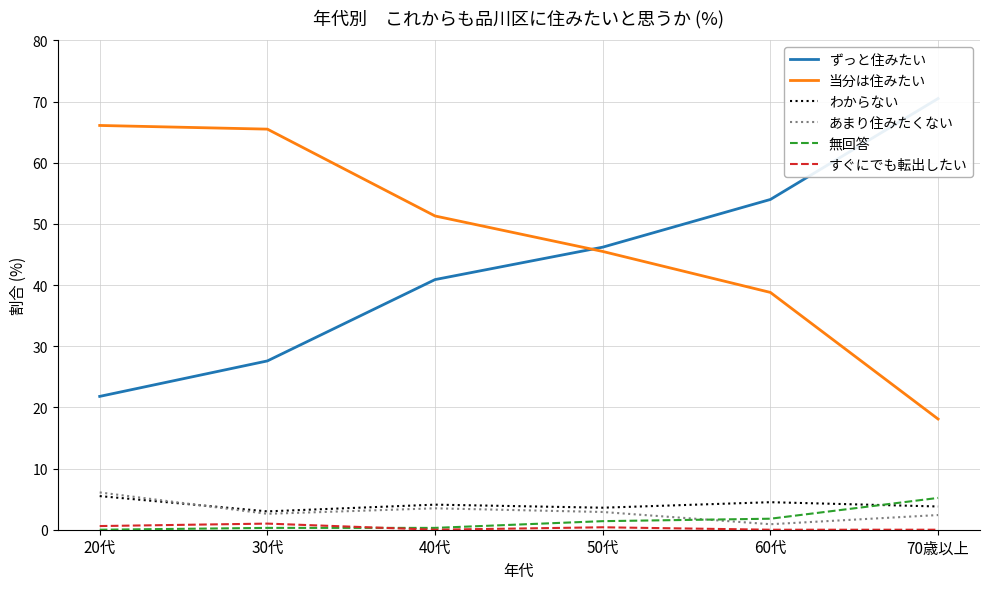

Which has a higher value, 50代 or 70歳以上?

70歳以上